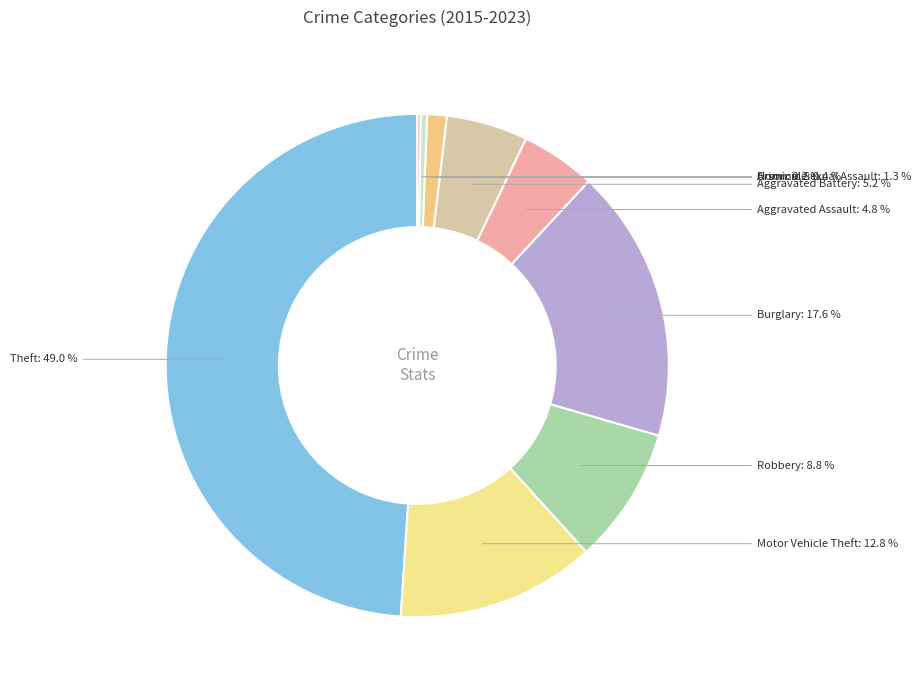

Does Aggravated Battery account for over 50% of the chart?

No